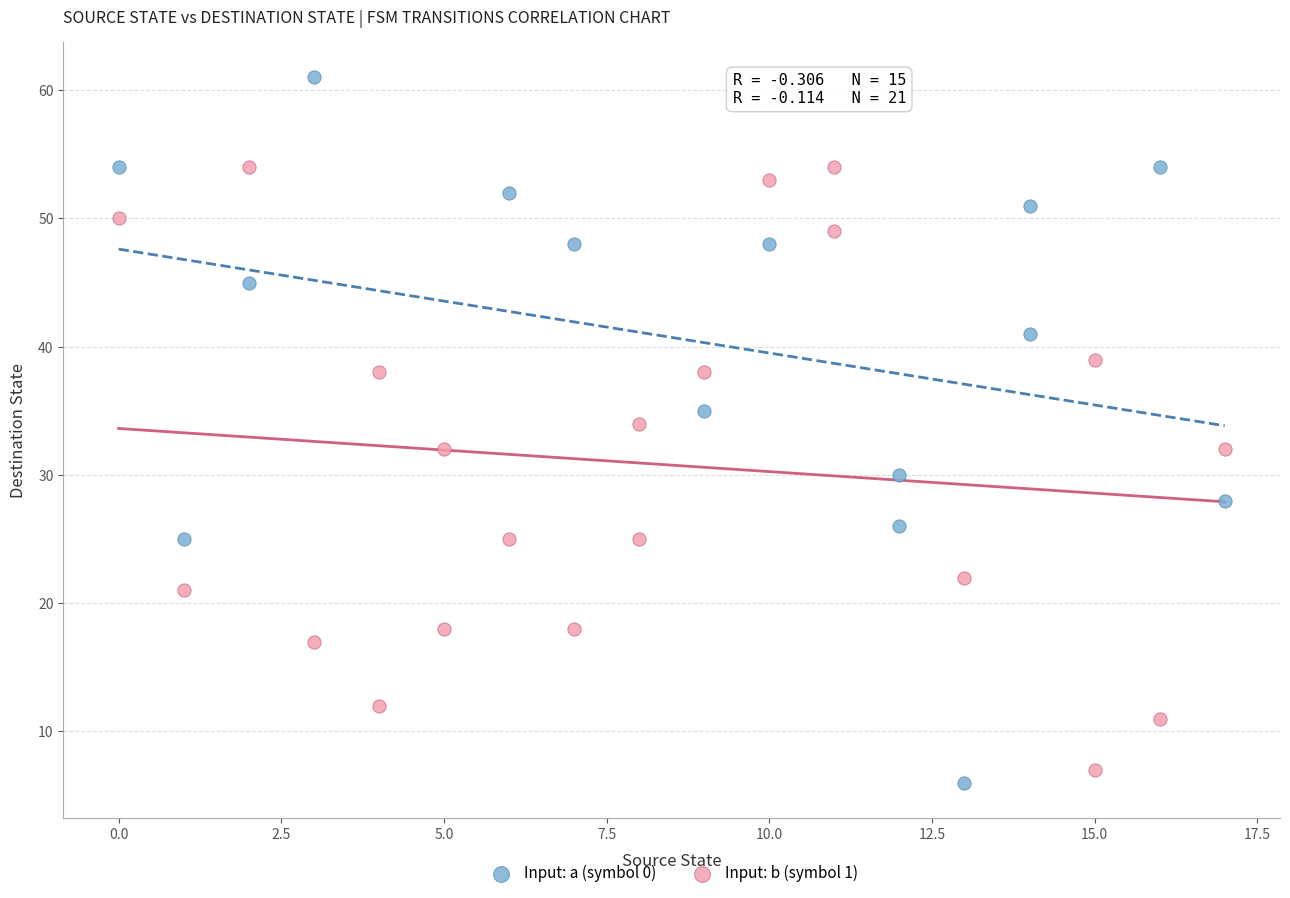

Which series reaches the minimum Y coordinate?

Input: a (symbol 0)